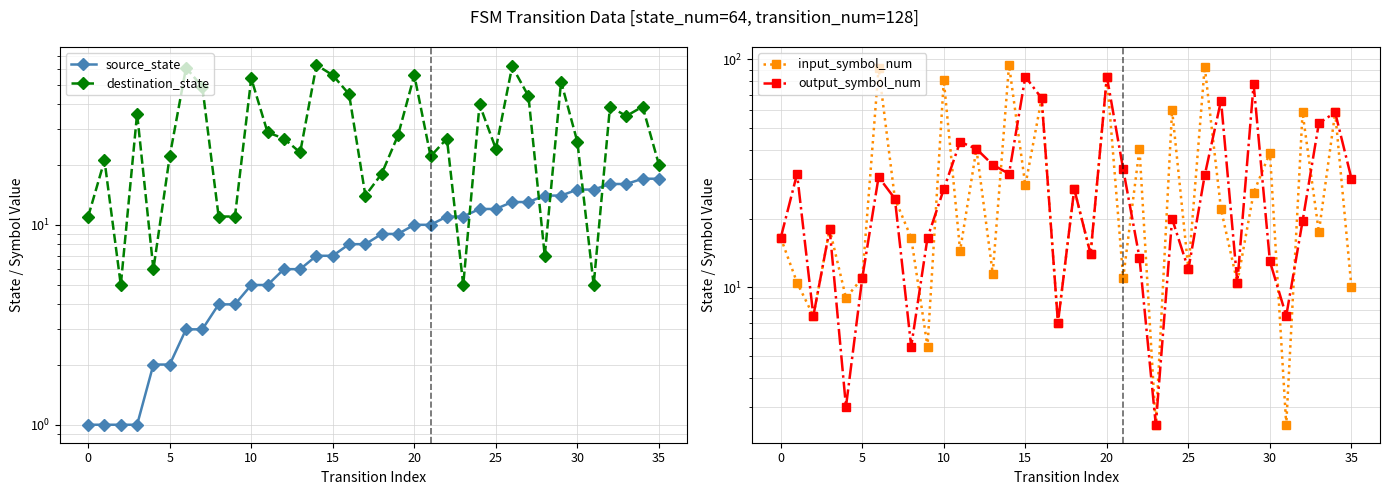

Where does the destination_state series first go above 27?

3